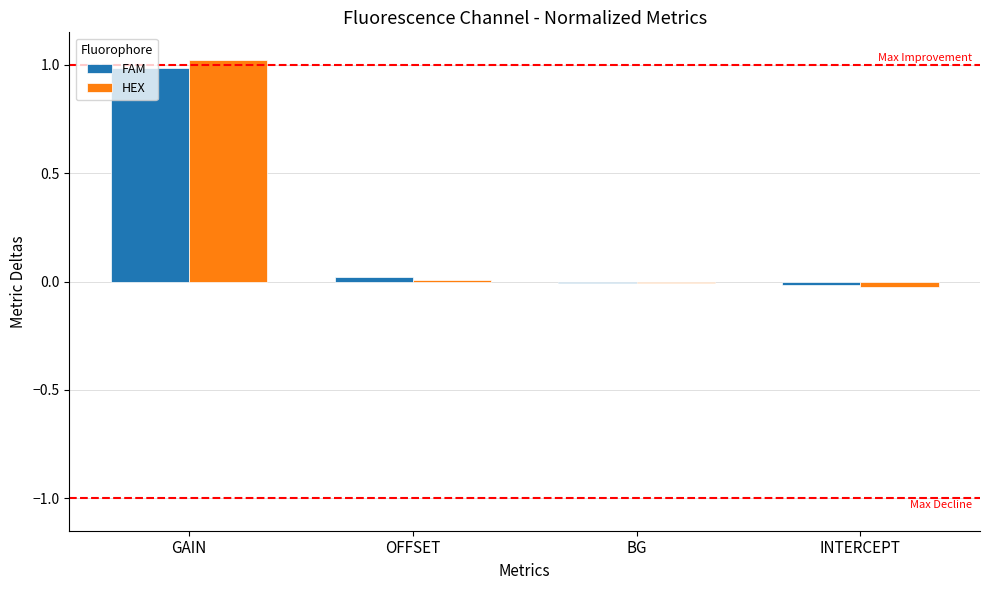

Which series changed the most between GAIN and INTERCEPT?

HEX